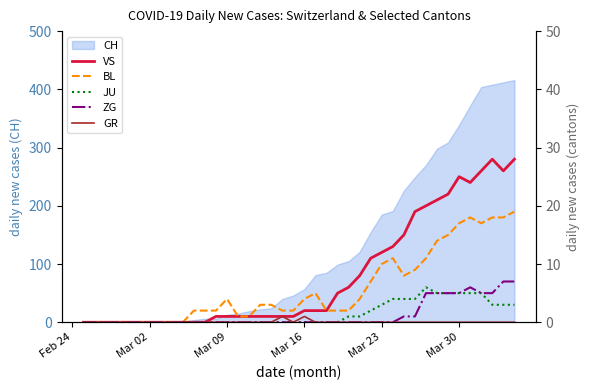

How many lines are shown in the chart?

5